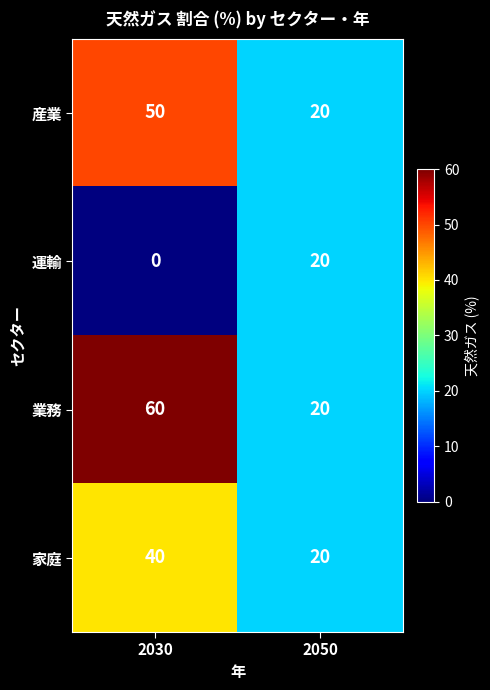

What is the average value of the 産業 series?

35